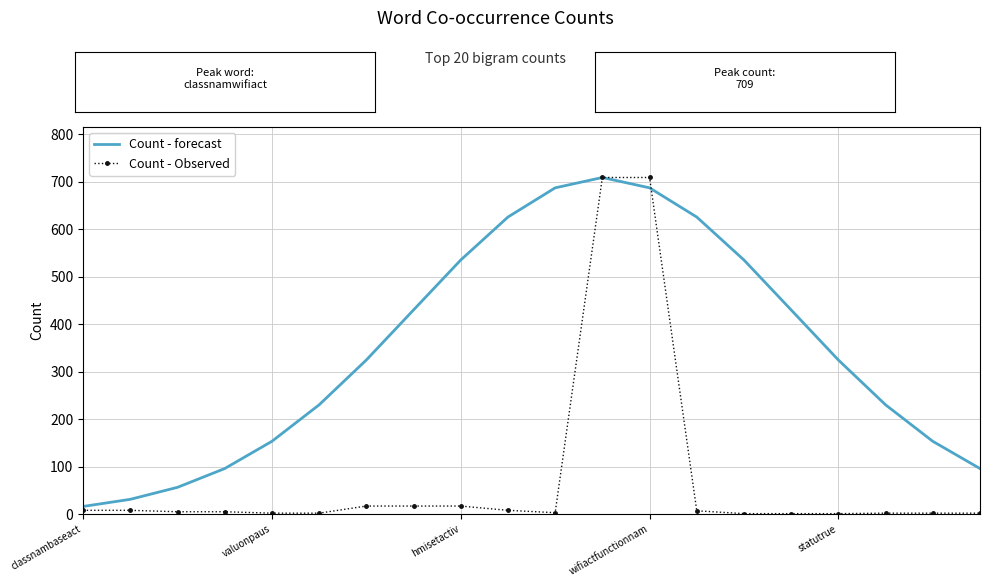

Rank the series by their average value, from lowest to highest.

Count - Observed, Count - forecast